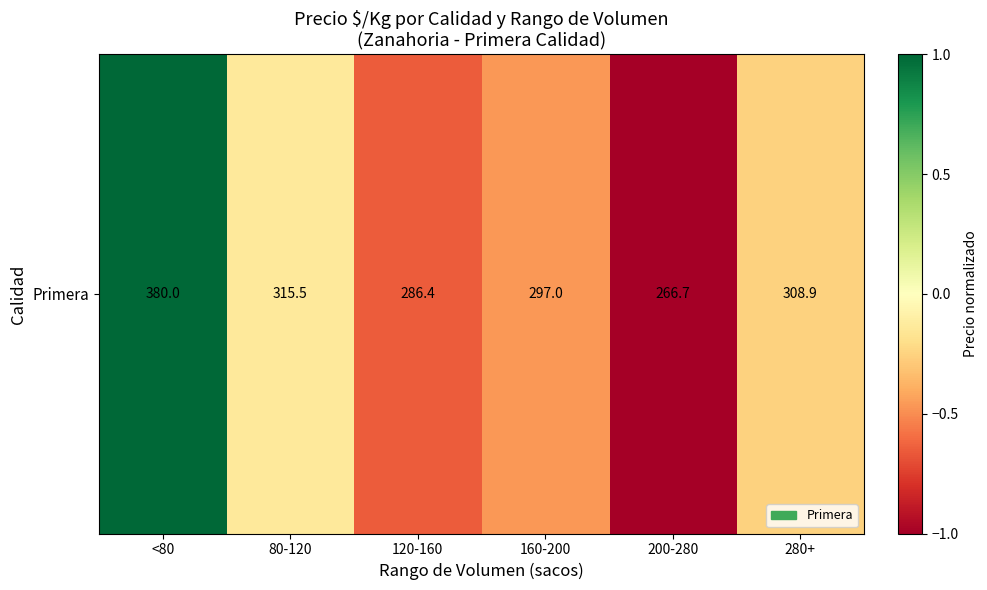

The chart shows a value of 1.8 at <80. True or false?

False